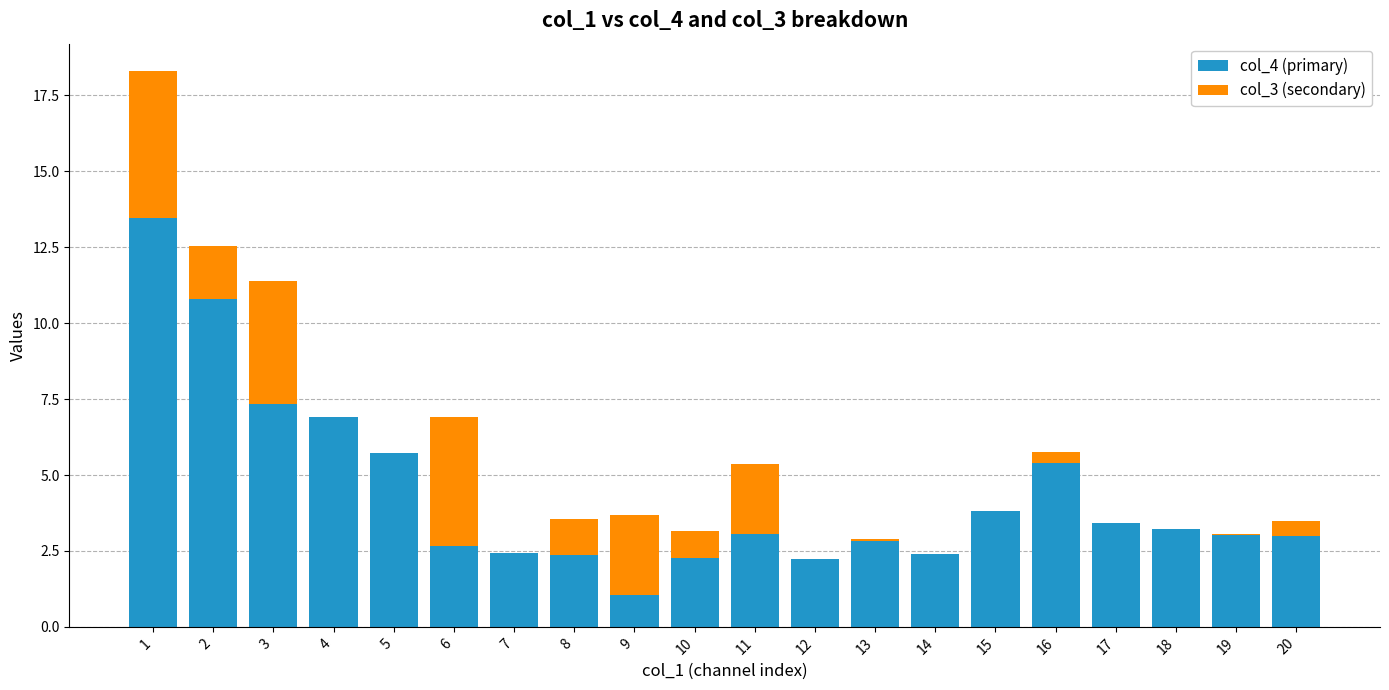

Are the bars grouped side by side (vs. stacked)?

No